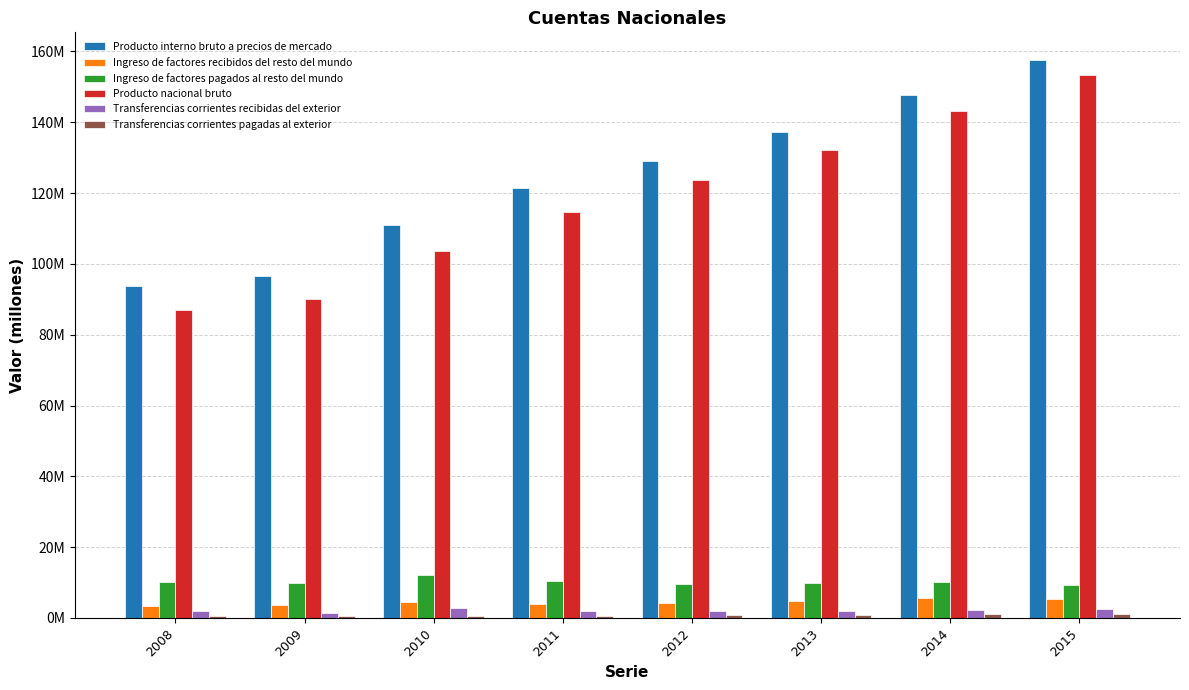

Where is Transferencias corrientes recibidas del exterior nearest to the value 2159793?

2014